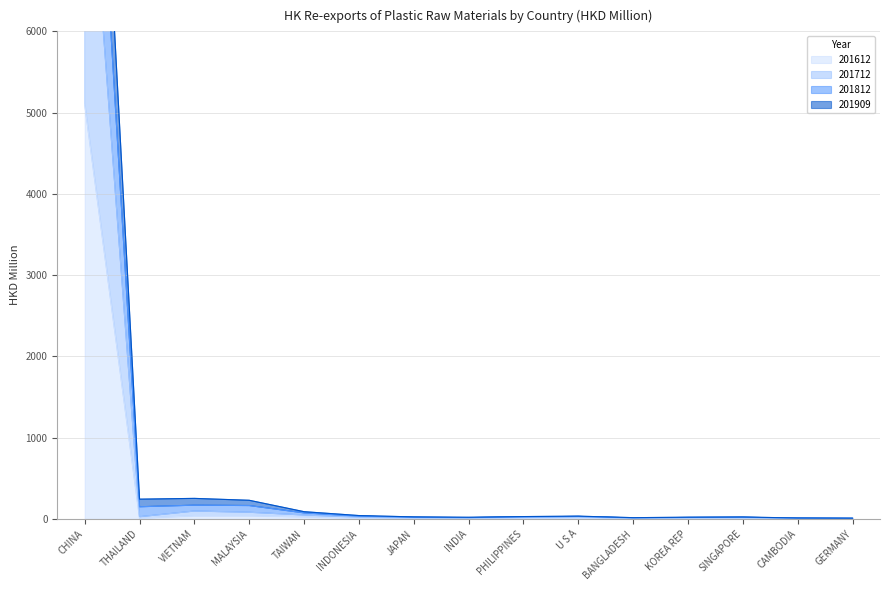

What is the difference between the 201909 values at MALAYSIA and GERMANY?

157.5